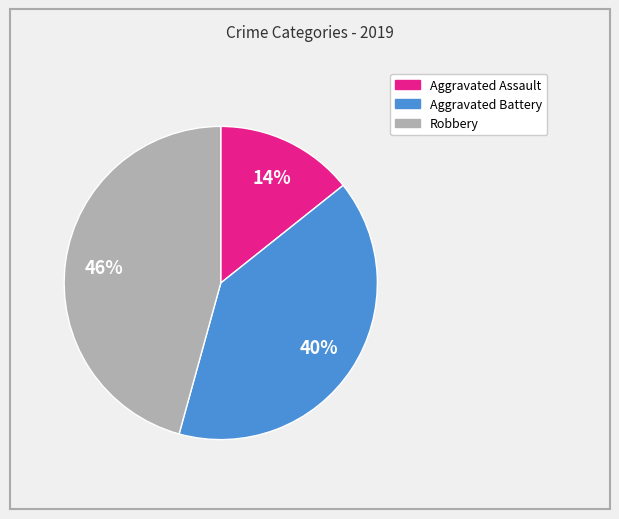

Between Robbery and Aggravated Battery, which is larger?

Robbery